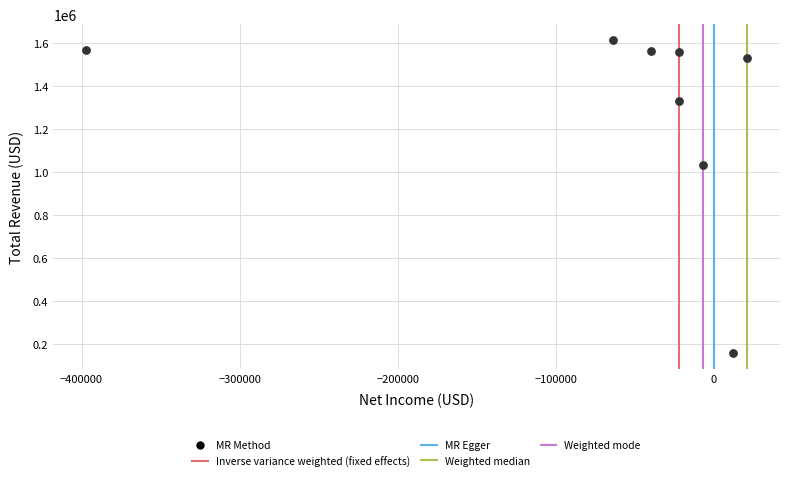

What is the range of Y values (max minus min)?

1460000